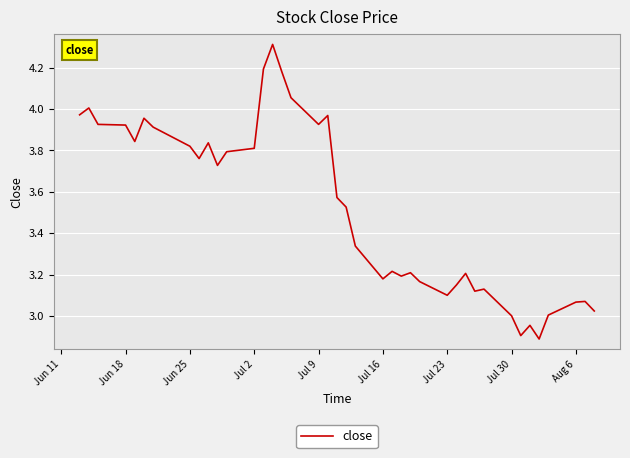

What is the smallest value displayed?

2.9